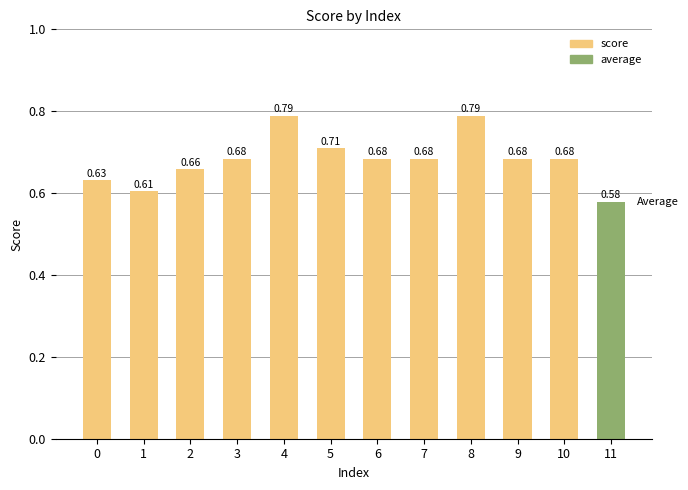

What is the sum of the values at 7 and 1?

1.3